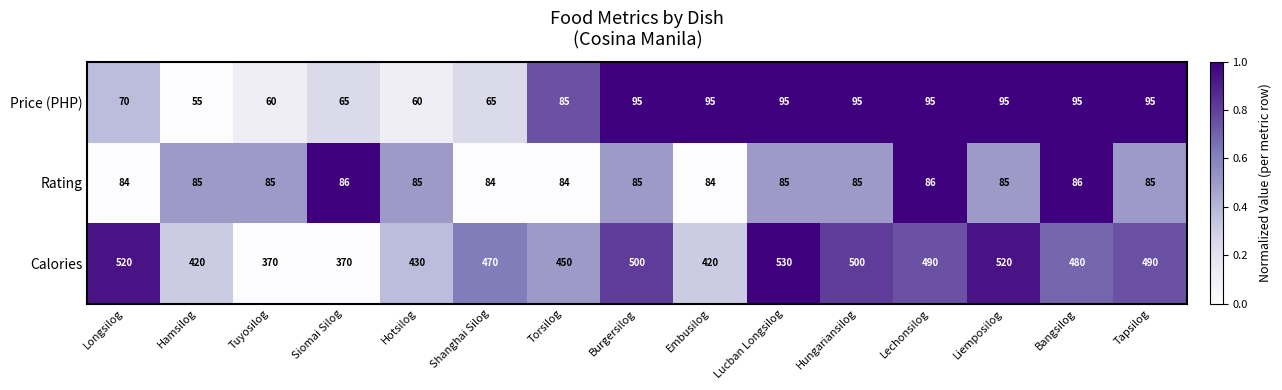

At how many categories does at least one series exceed 286?

15